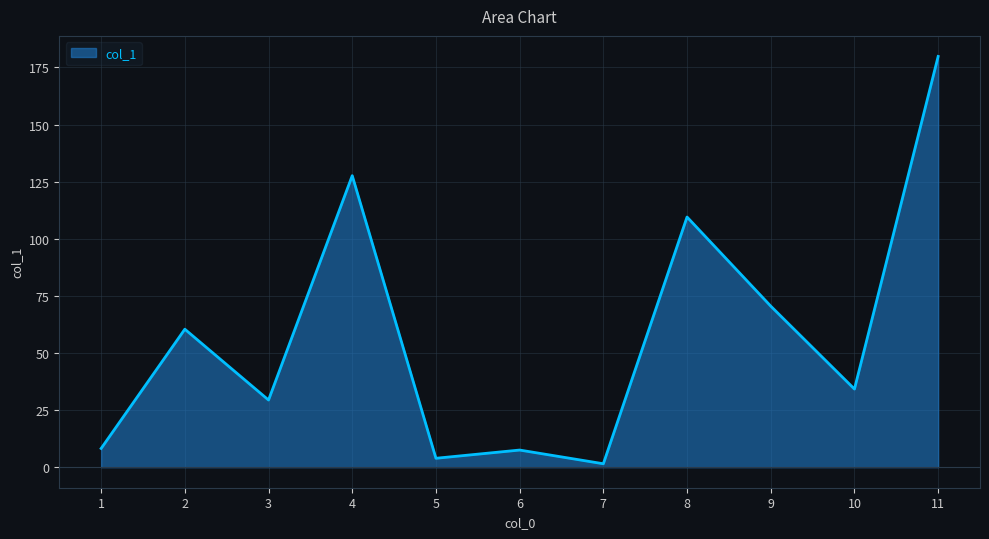

True or false: the data shows 7.5 at 6.

True